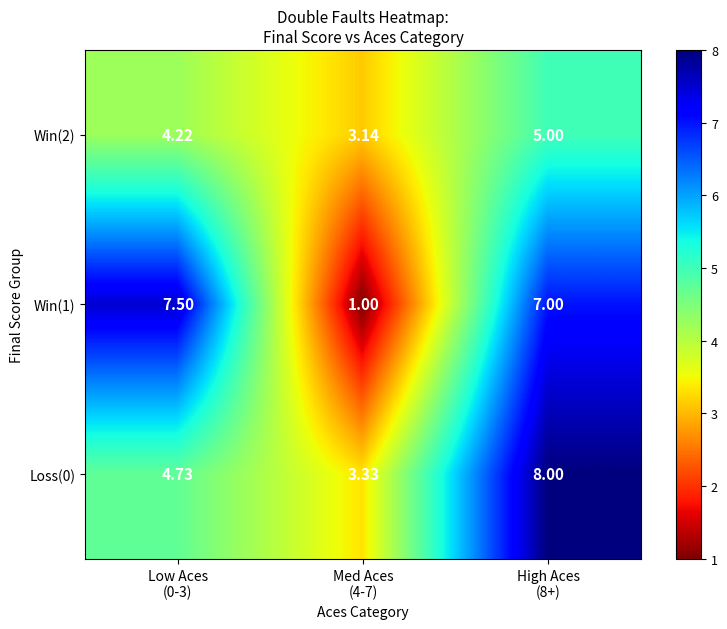

How many distinct data groups are displayed?

3